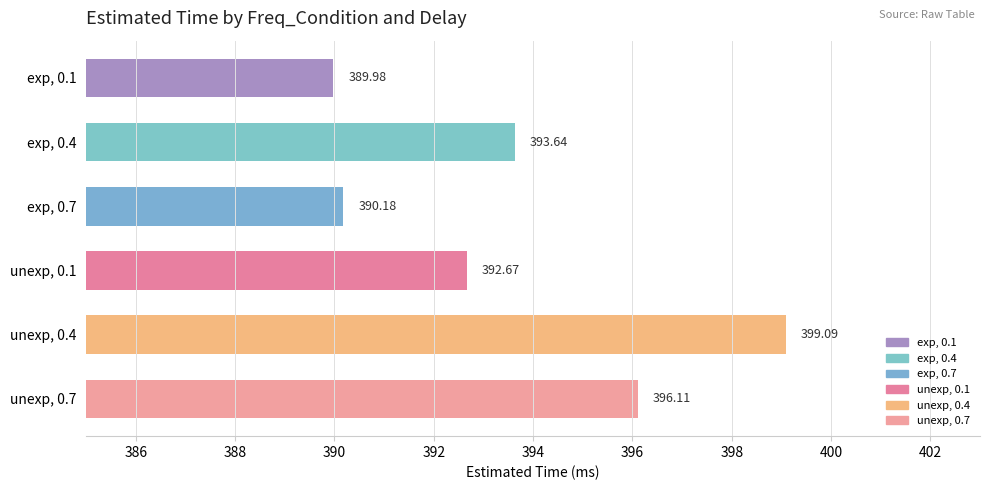

Approximately how many times larger is the value at exp, 0.4 compared to exp, 0.7?

1.0